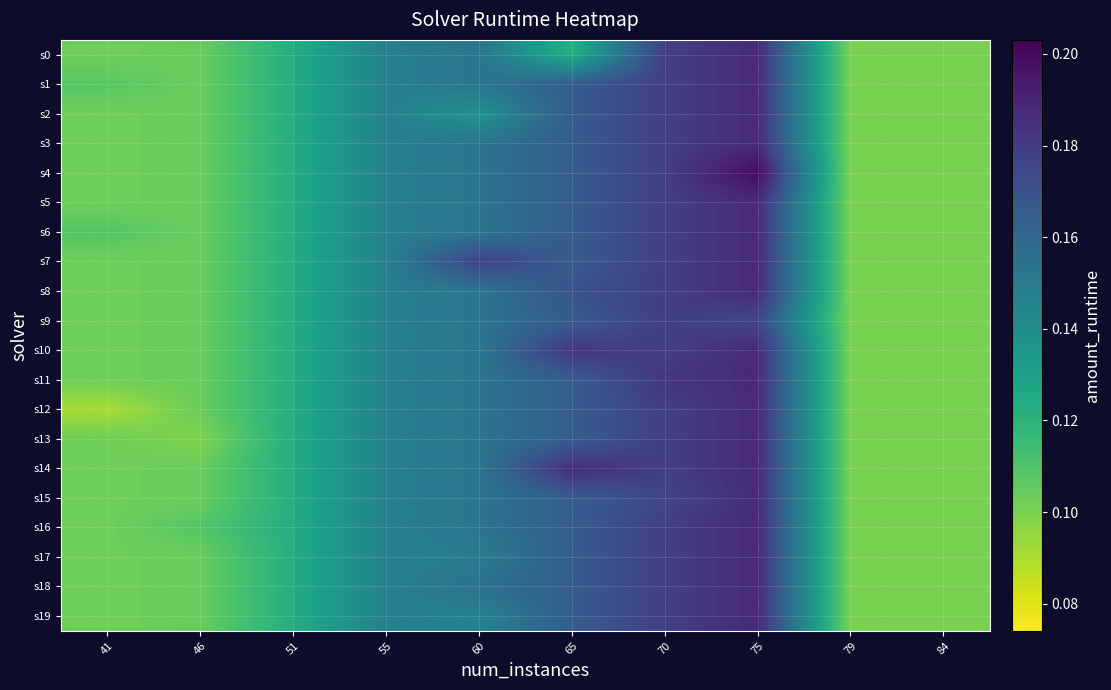

What is the total value across all series at 79?

2.0